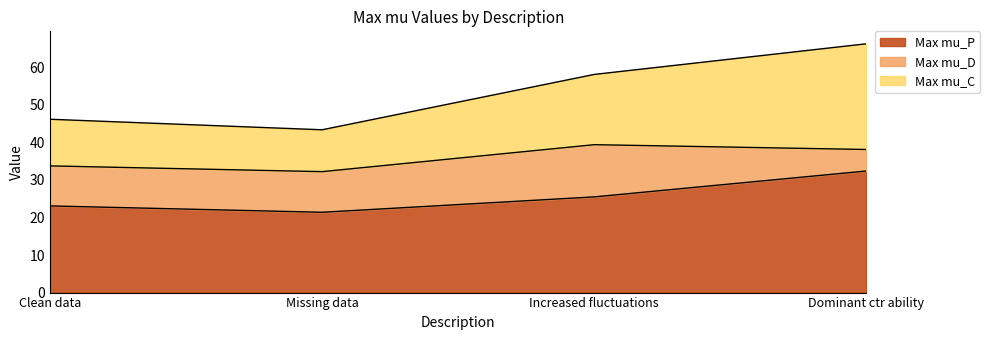

What is the average value of the Max mu_D series?

10.3